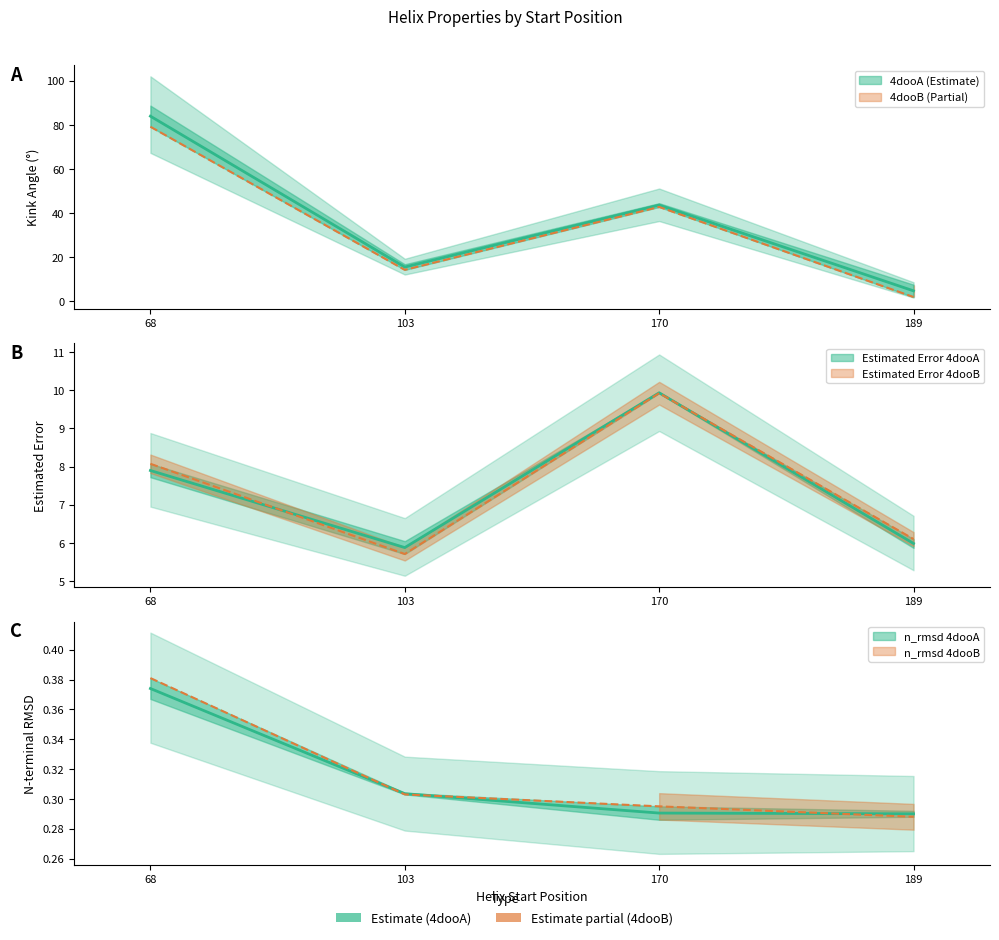

Between 189 and 103, which is larger?

103